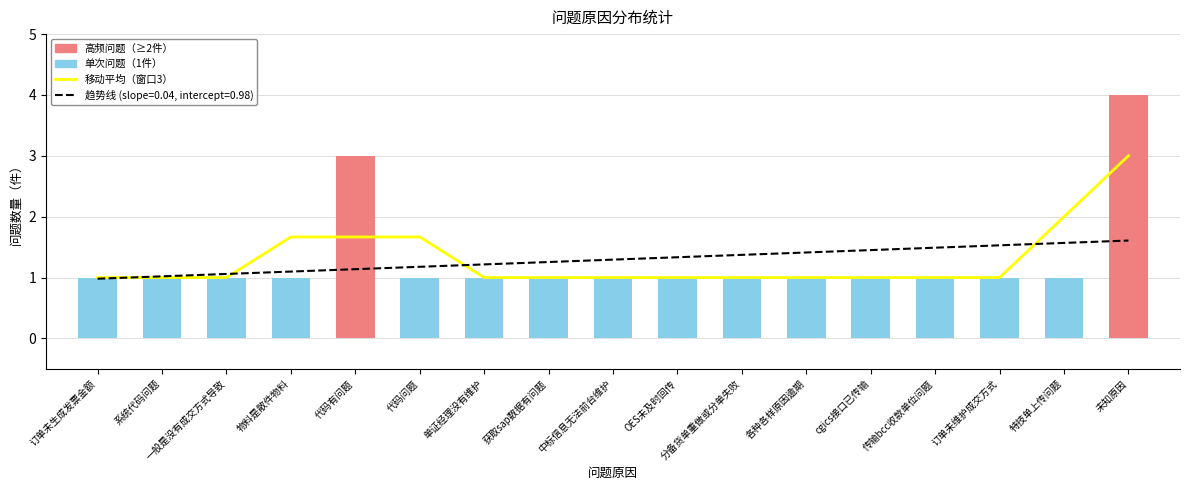

Does the chart contain stacked bars?

No